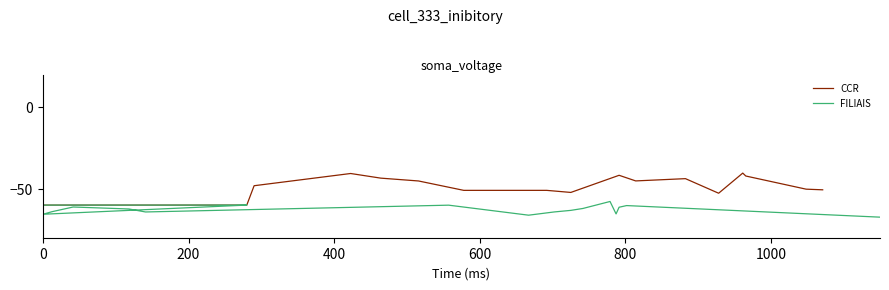

What is the sum of all CCR values?

-1598.6